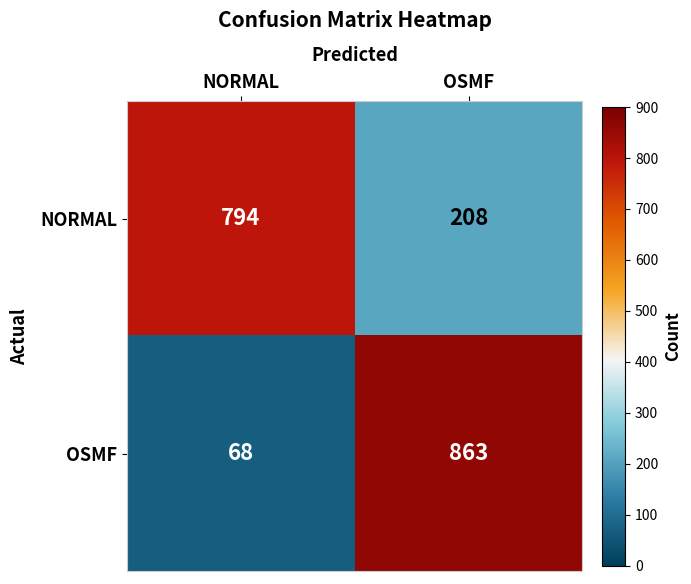

What is the sum of the OSMF values at NORMAL and OSMF?

931